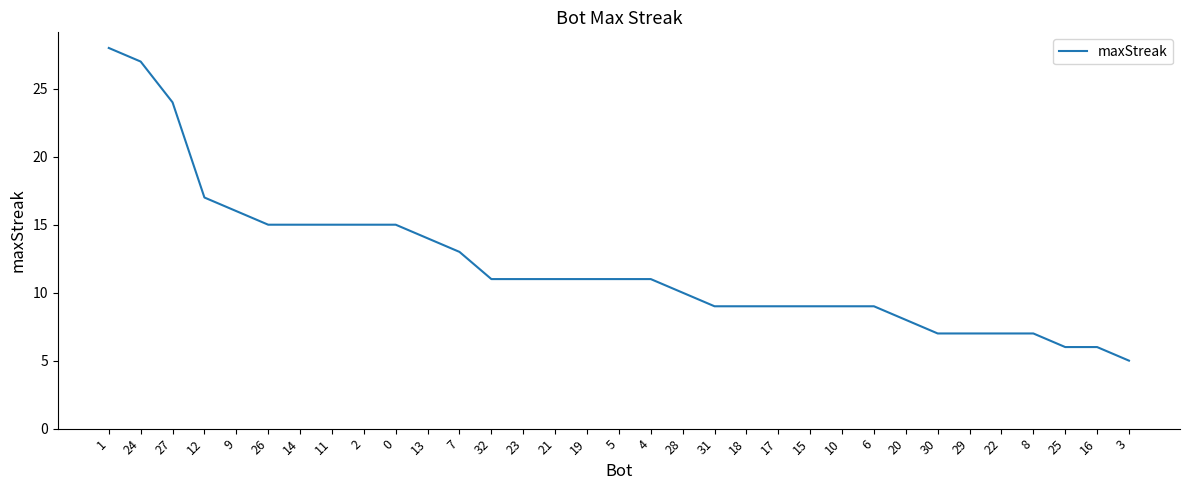

Is it true that the value at 31 is 9?

True